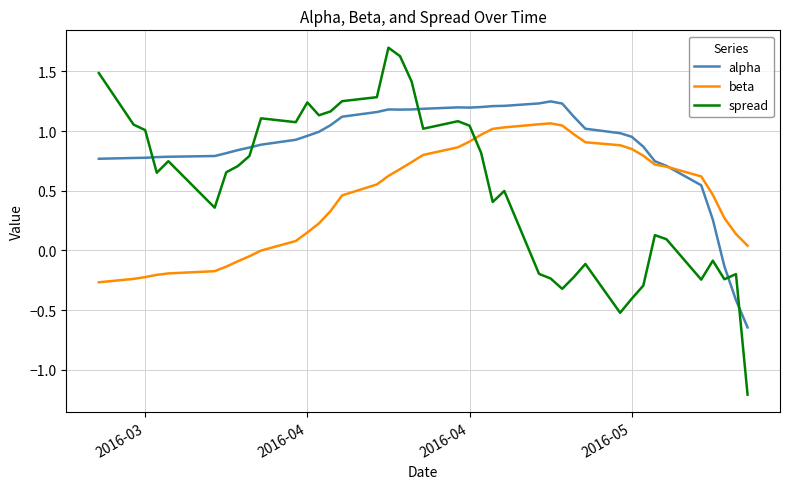

Which series has the largest total across all categories?

alpha